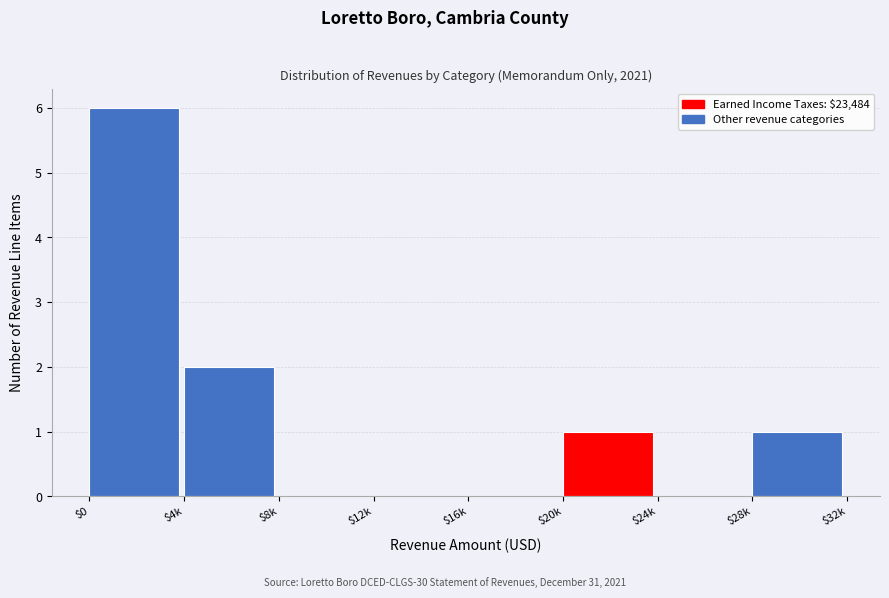

What is the sum of all values?

10